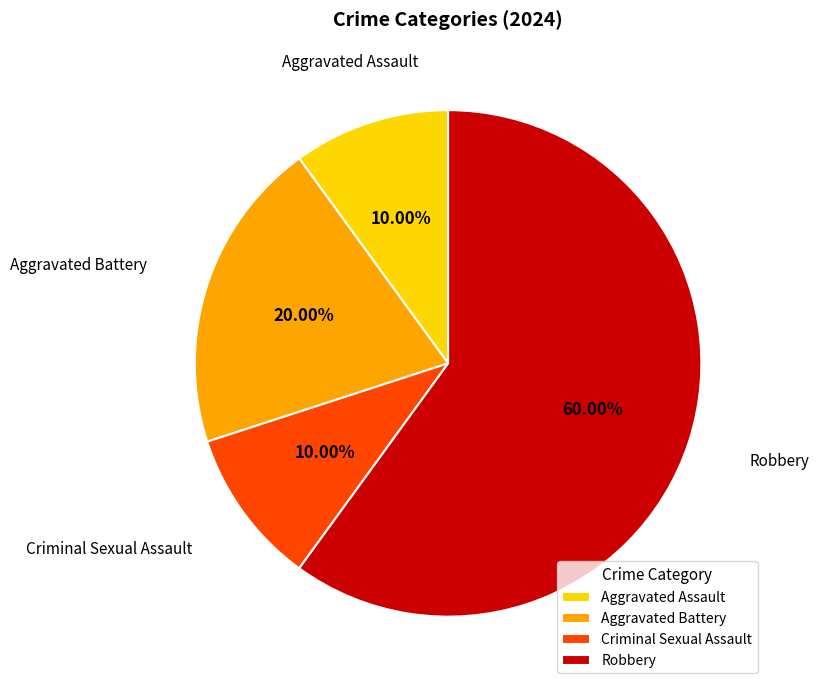

How many segments does this pie chart have?

4